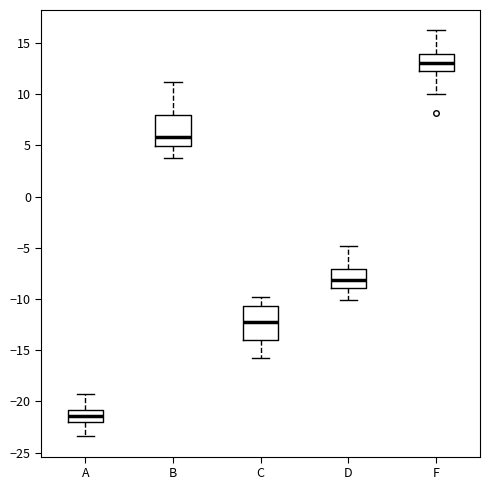

Which box has the highest median line?

F